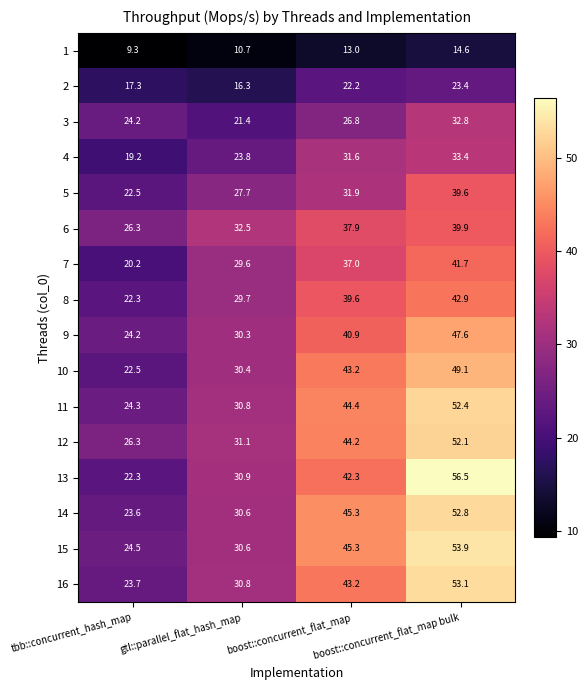

What is the difference between the maximum and minimum values in the 15 series?

29.4